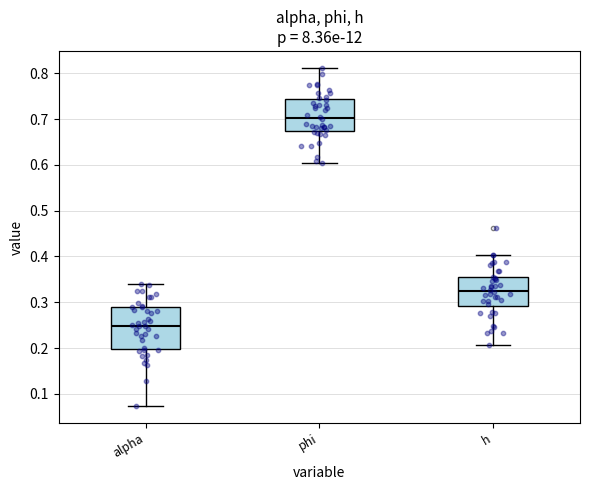

Reading left to right, read every box against the y-axis: the position of its median line, the range the box covers, and the ends of its whiskers. The values are not printed on the chart, so give them approximately, as read against the axis.

alpha: median 0.25, box 0.20 to 0.29, whiskers 0.07 to 0.34
phi: median 0.70, box 0.67 to 0.74, whiskers 0.60 to 0.81
h: median 0.32, box 0.29 to 0.35, whiskers 0.21 to 0.40